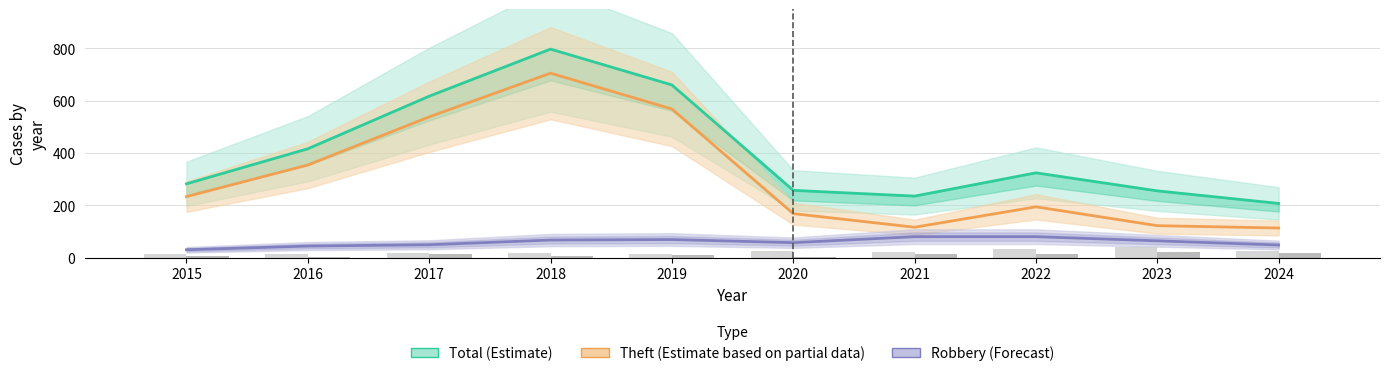

Reading right to left, extract all data points from this chart.

Total (Estimate): 2024=207	2023=255	2022=324	2021=235	2020=257	2019=660	2018=797	2017=617	2016=416	2015=282
Theft (Estimate based on partial data): 2024=113	2023=122	2022=194	2021=116	2020=168	2019=568	2018=705	2017=538	2016=354	2015=233
Robbery (Forecast): 2024=48	2023=64	2022=80	2021=80	2020=57	2019=69	2018=67	2017=49	2016=44	2015=30
Aggravated Battery: 2024=26	2023=40	2022=32	2021=23	2020=26	2019=14	2018=18	2017=17	2016=13	2015=13
Aggravated Assault: 2024=16	2023=22	2022=14	2021=13	2020=4	2019=8	2018=5	2017=12	2016=3	2015=6